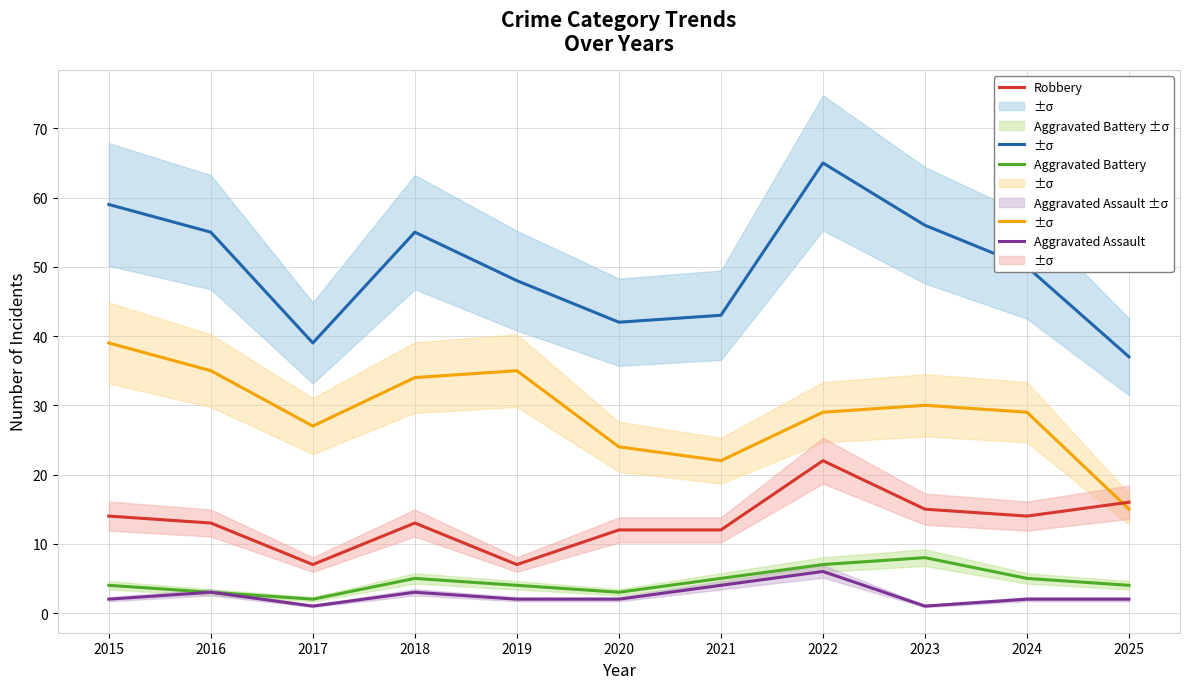

How many interior local peaks does the Total series have?

2